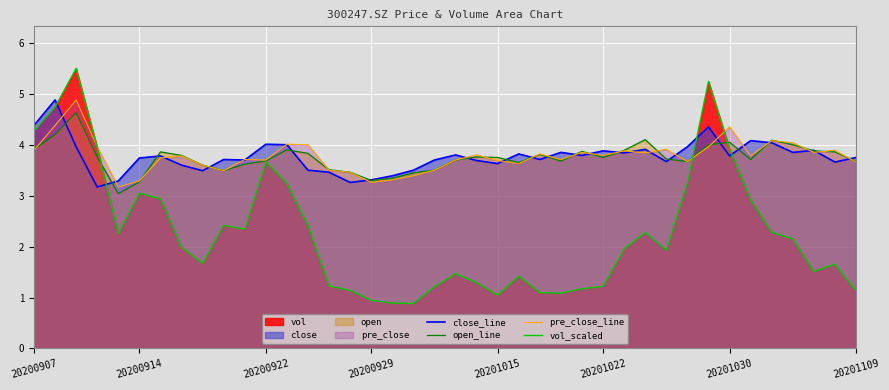

The value of open_line at 20200929 is 0.8. True or false?

False